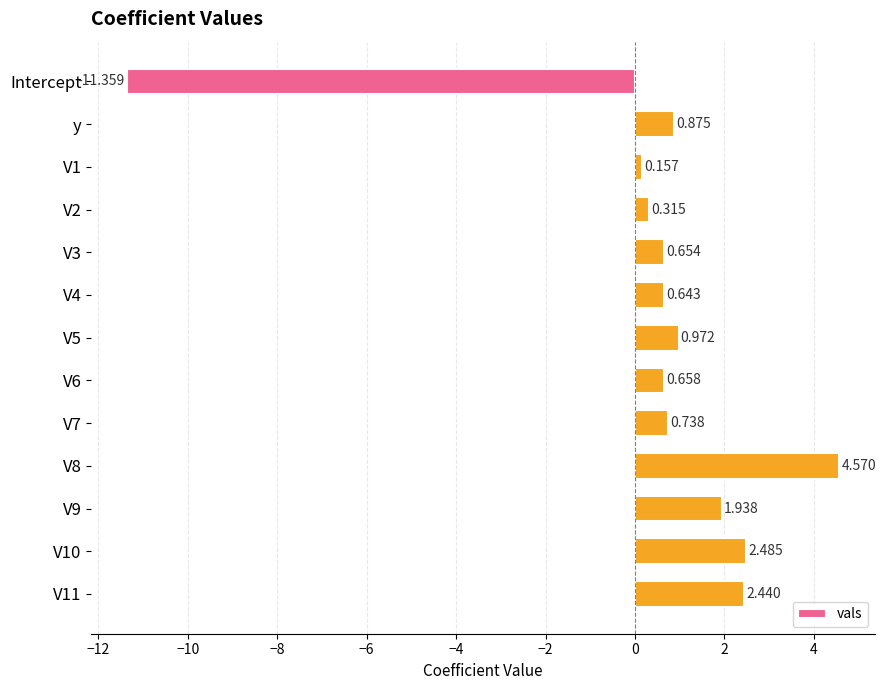

Which category has the lowest value across all series?

Intercept